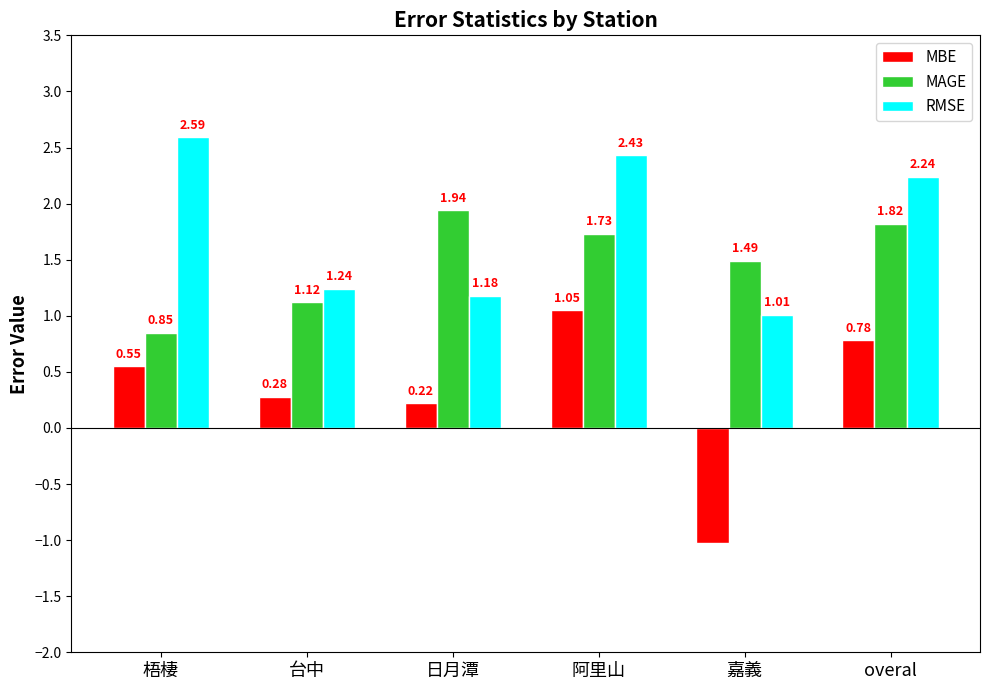

What is the difference between the maximum and minimum values in the RMSE series?

1.6